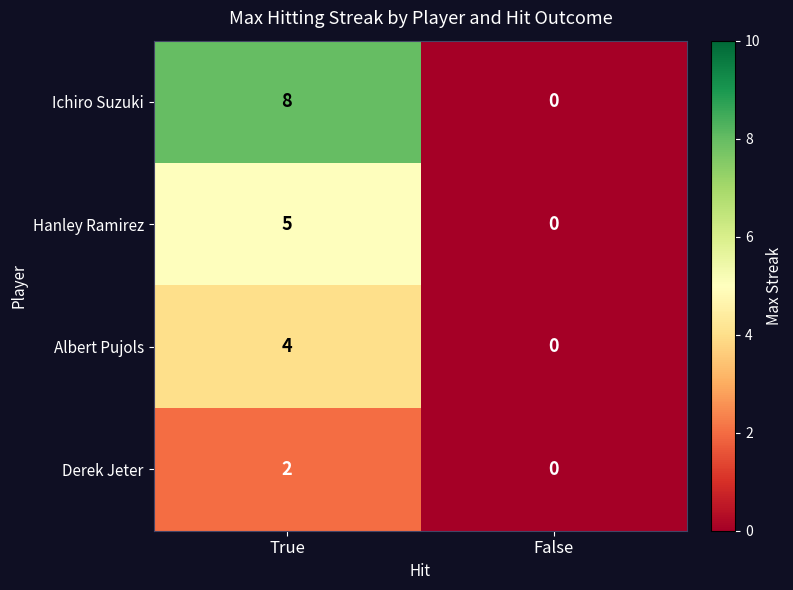

Count the number of data series in this chart.

4